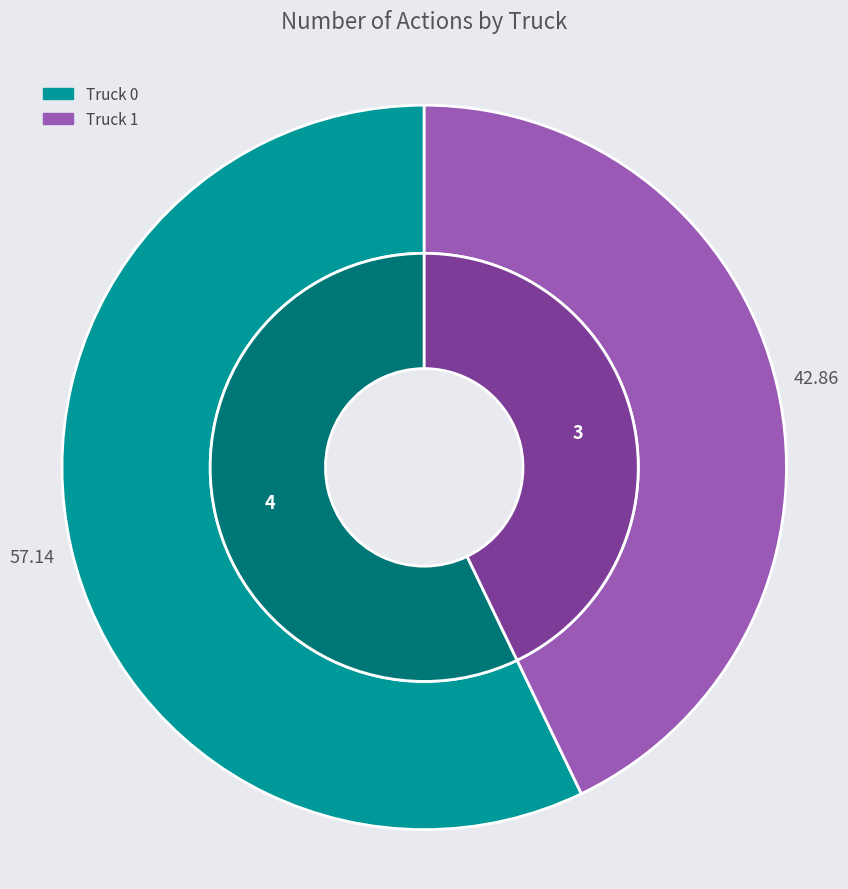

Which category has the biggest portion of the pie?

Truck 0